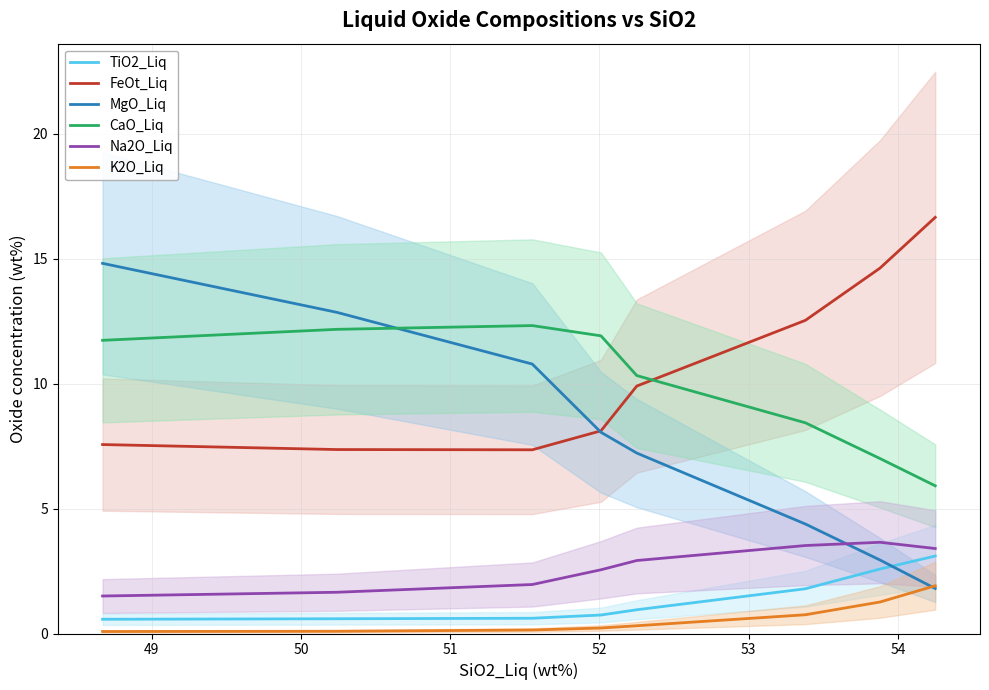

Which series has the largest range (max minus min)?

MgO_Liq